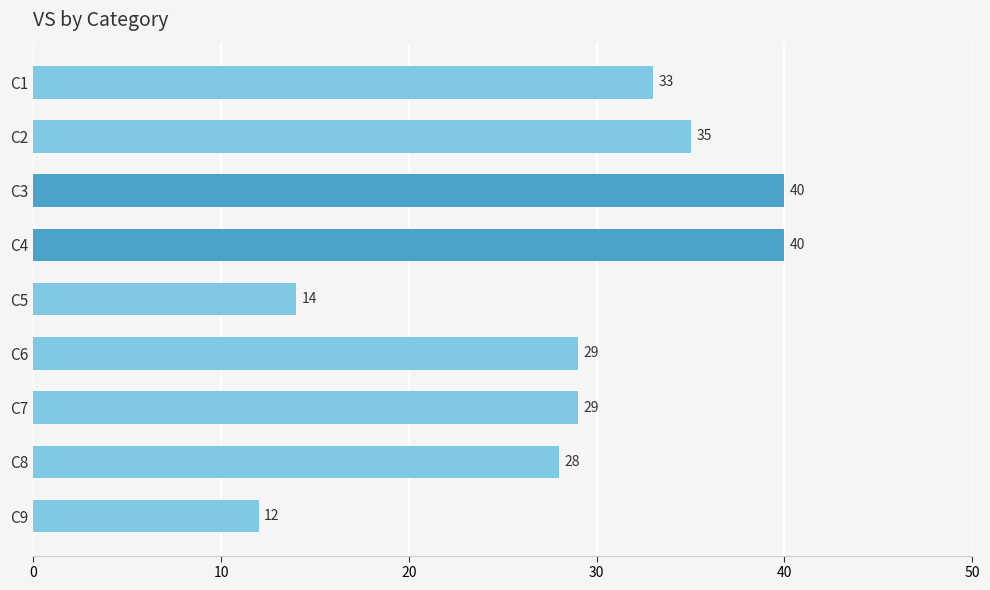

How many data points does each series have?

9